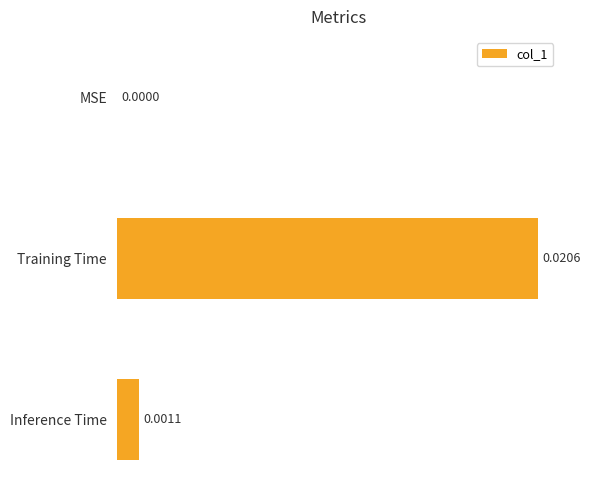

Which label corresponds to the largest value in the chart?

Training Time